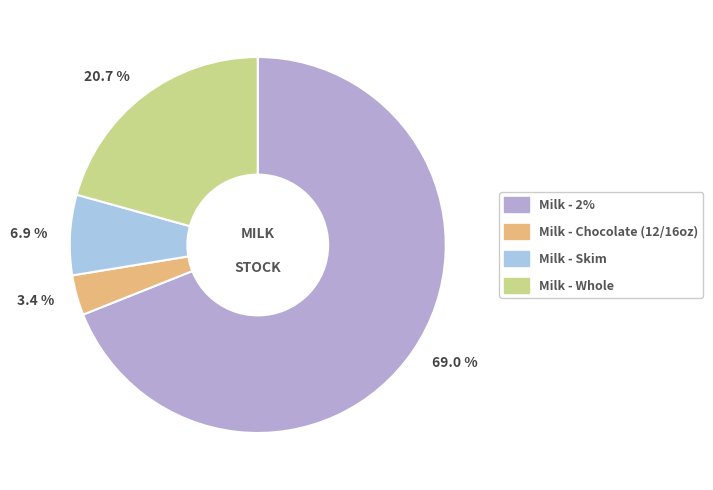

What portion of the pie excludes 69.0 %?

31.0%